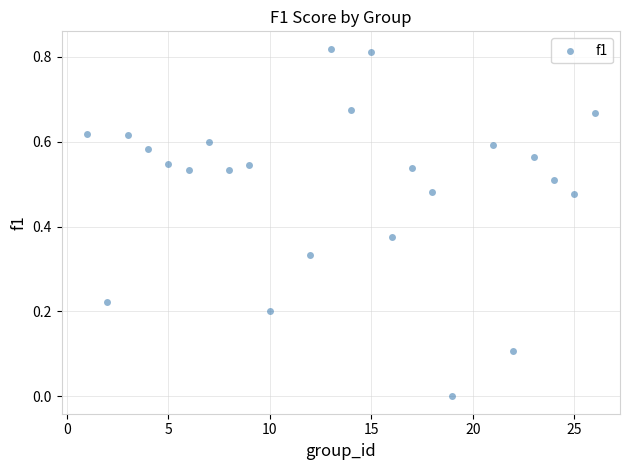

What is the range of X values (max minus min)?

25.0